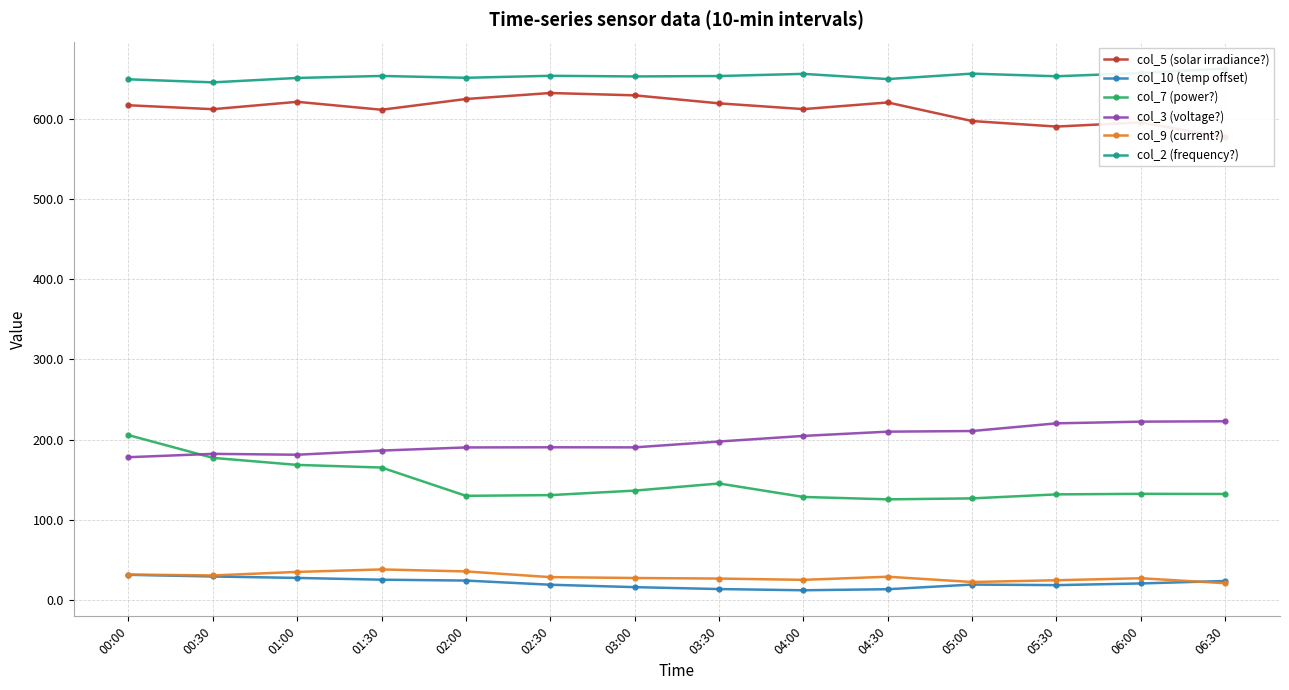

Where is the first local minimum for col_2 (frequency?)?

00:30